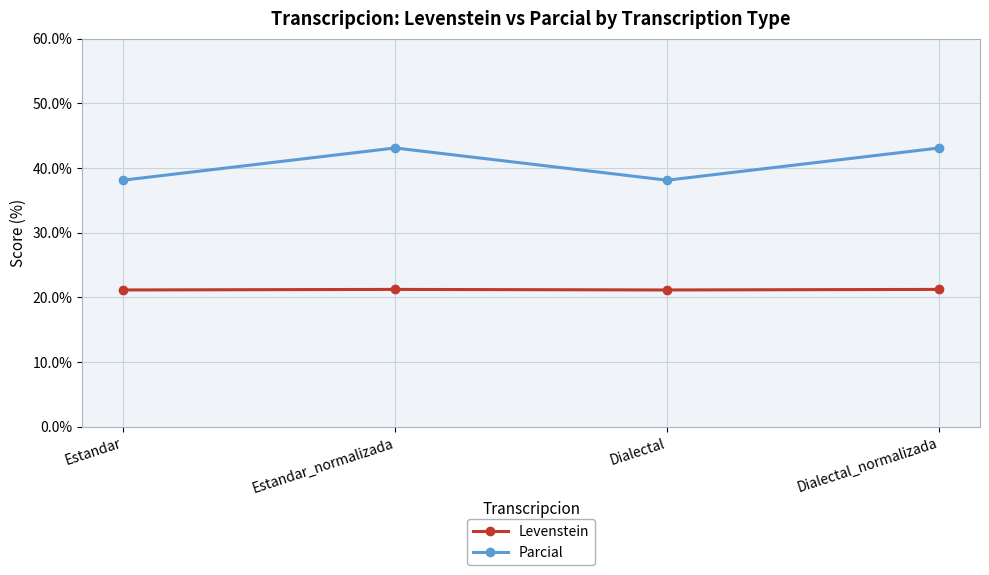

Is it true that Levenstein equals 21.2 at Dialectal_normalizada?

True